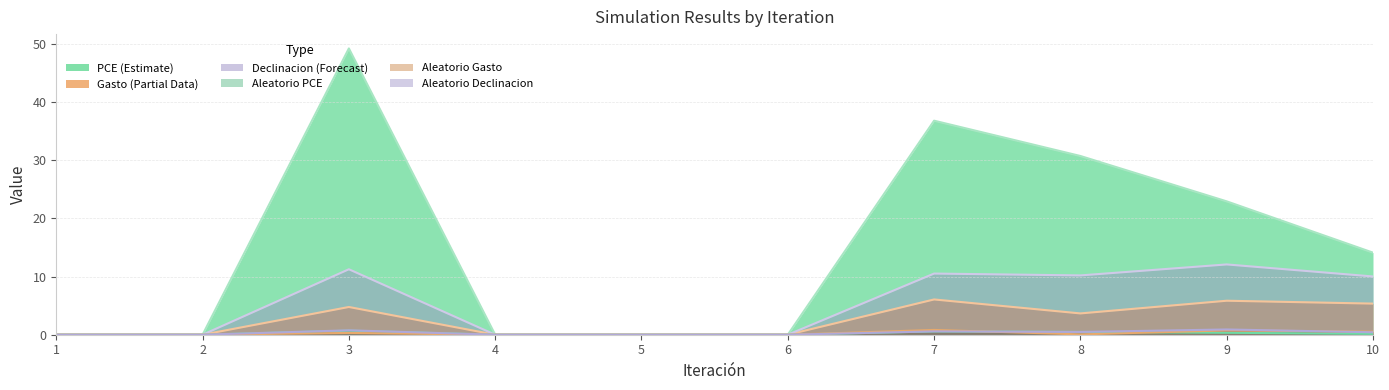

Reading right to left, what are all the values shown in this chart?

Aleatorio PCE: 0.1	0.3	0.5	0.6	0.0	0.0	0.0	0.7	0.0	0.0
PCE: 14.1	22.9	30.7	36.8	0.0	0.0	0.0	49.2	0.0	0.0
Aleatorio Gasto: 0.5	0.7	0.1	0.8	0.0	0.0	0.0	0.3	0.0	0.0
Gasto Inicial (mbpce): 5.3	5.8	3.7	6.1	0.0	0.0	0.0	4.8	0.0	0.0
Aleatorio Declinacion: 0.4	0.9	0.5	0.6	0.0	0.0	0.0	0.8	0.0	0.0
Declinacion: 10.0	12.1	10.2	10.5	0.0	0.0	0.0	11.2	0.0	0.0